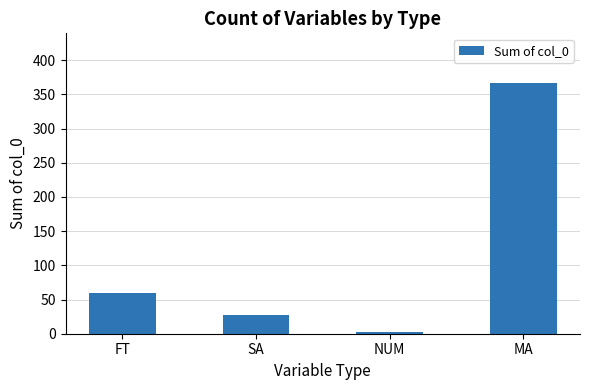

Reading left to right, transcribe all the data shown in this chart.

FT=60	SA=28	NUM=2	MA=366